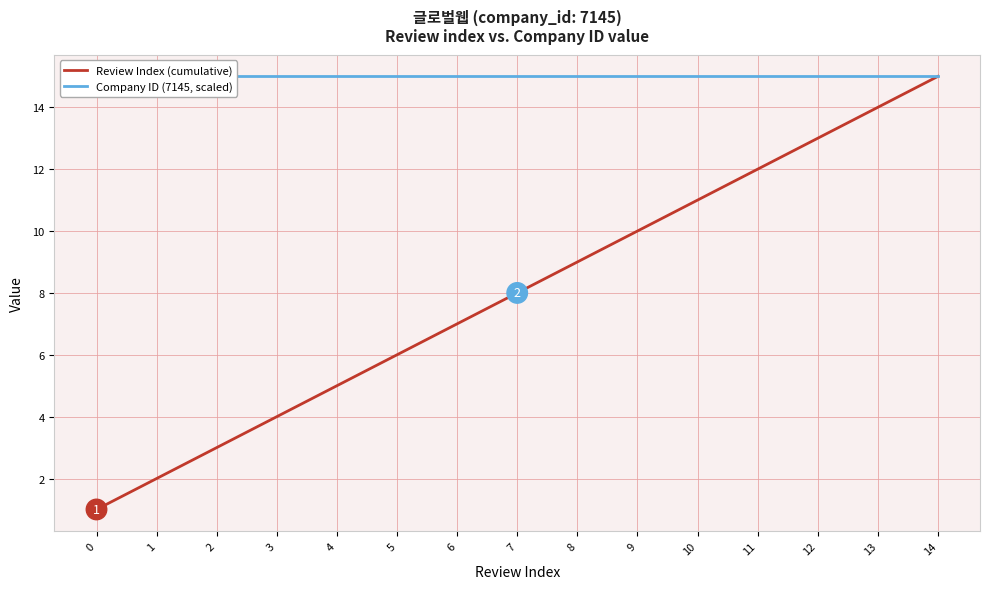

What value does the Review Index (cumulative) series have at 14?

15